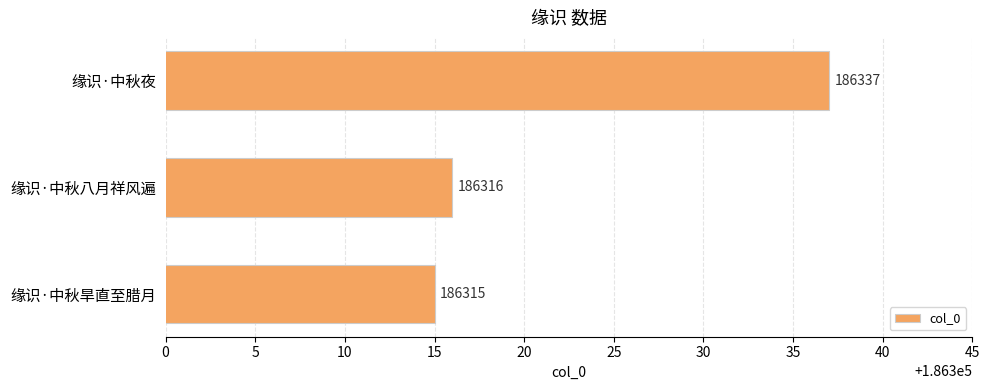

Reading bottom to top, transcribe all the data shown in this chart.

186315	186316	186337